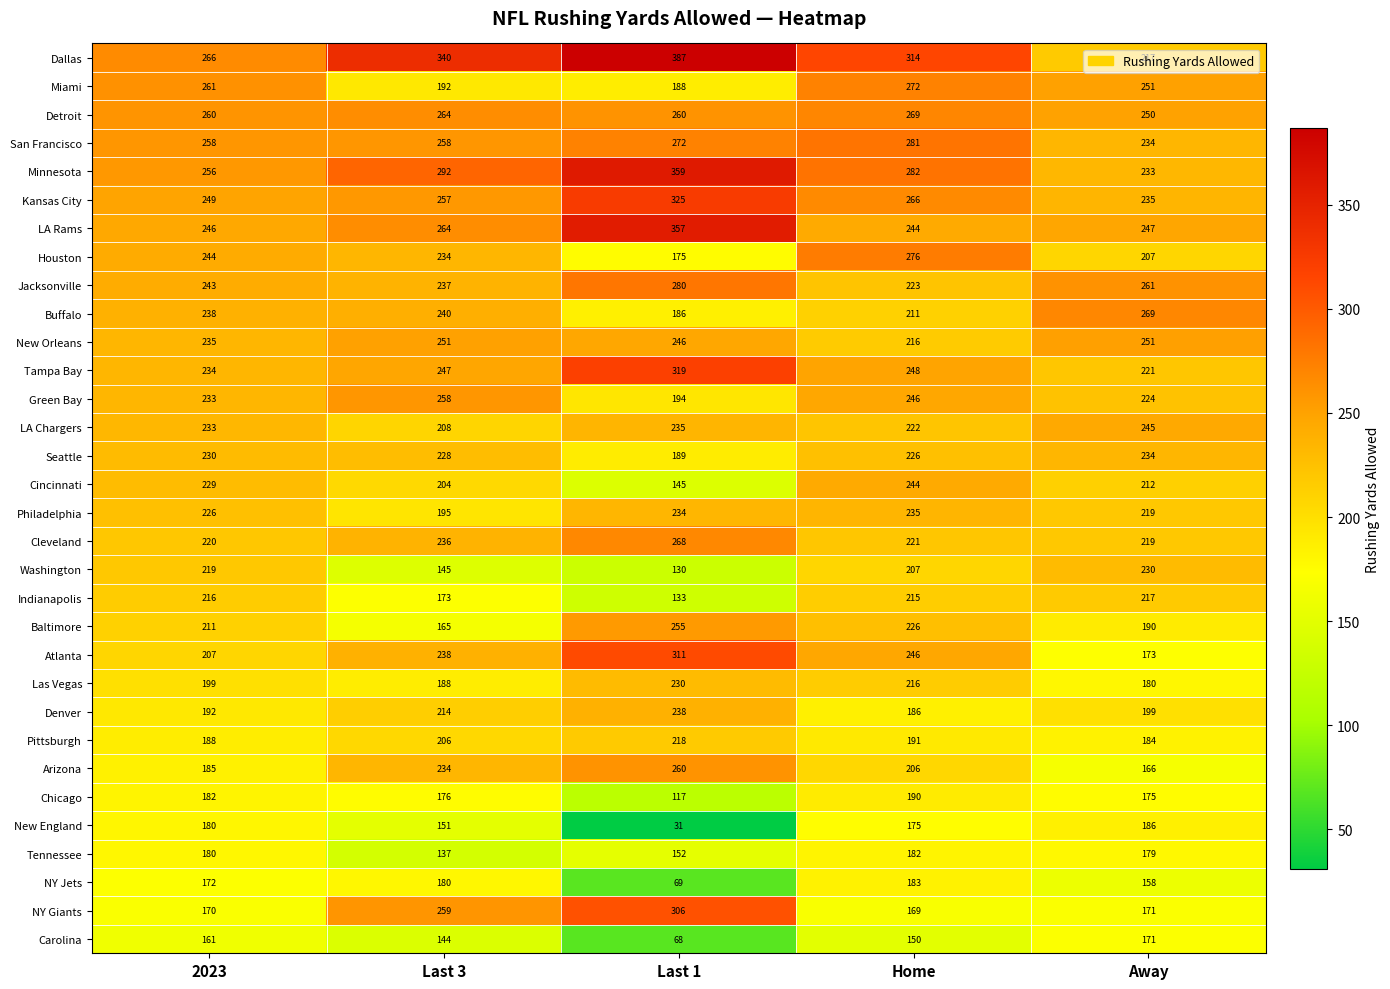

List the labels in order of Seattle value, largest first.

Away, 2023, Last 3, Home, Last 1